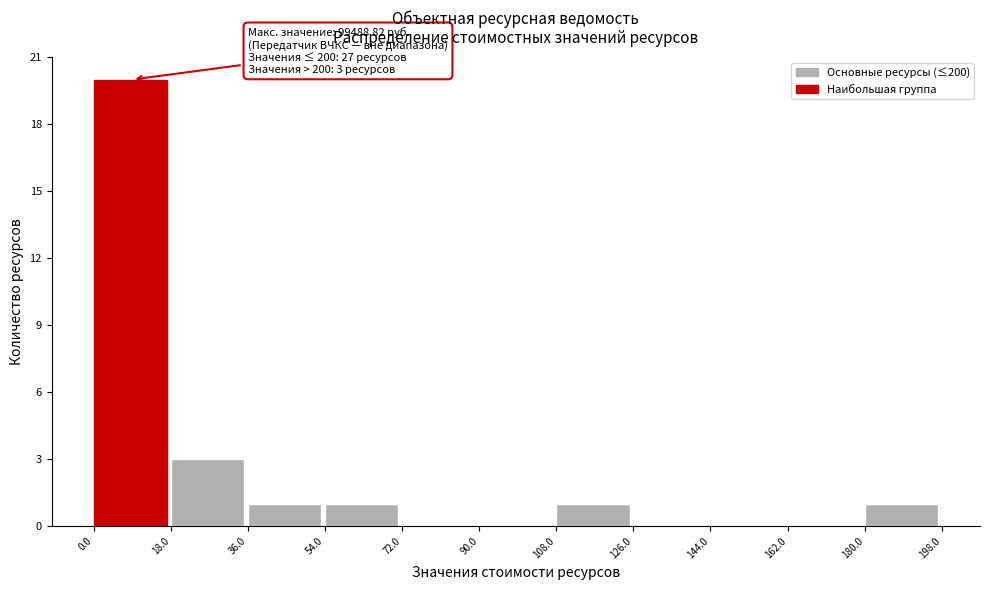

Which range on the x-axis has the tallest bar?

0.0 to 18.0